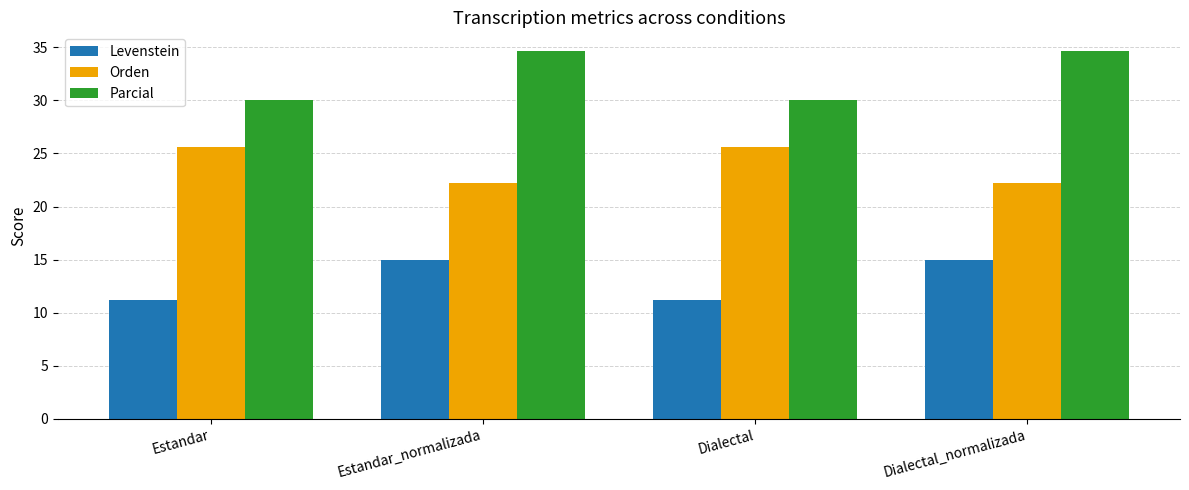

At Dialectal_normalizada, list the series in order from smallest to largest.

Levenstein, Orden, Parcial